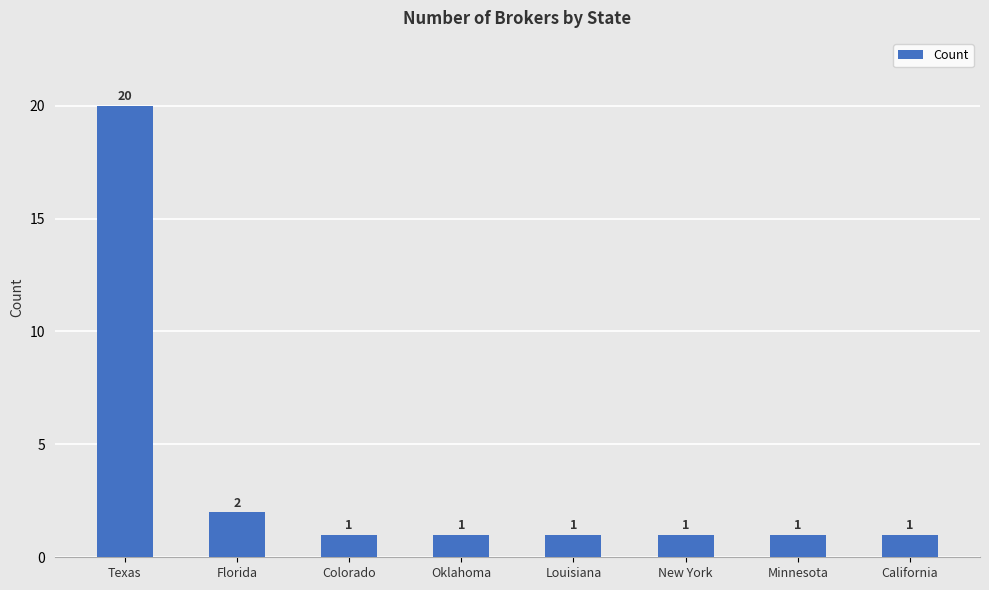

What is the smallest value displayed?

1